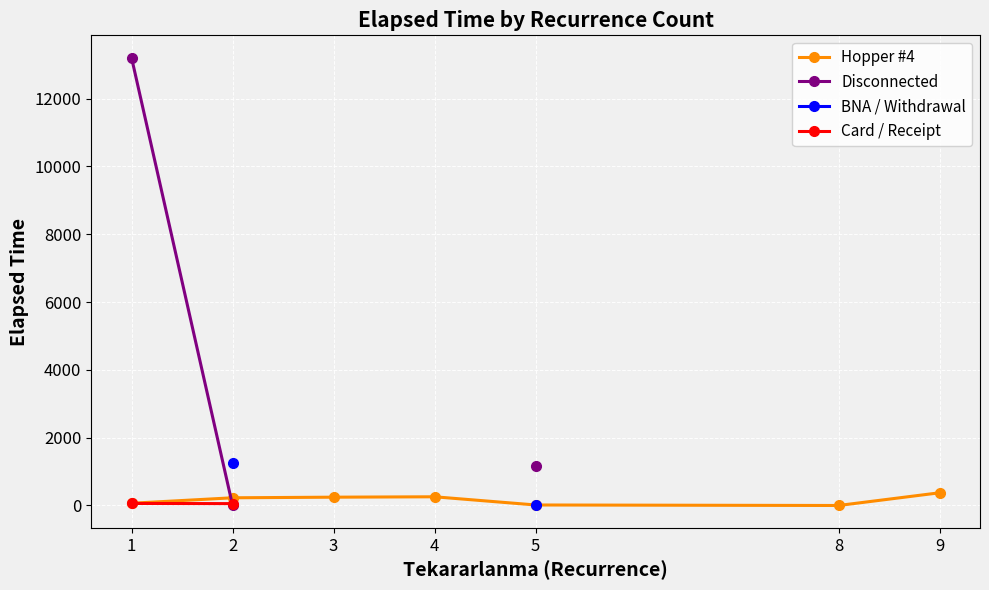

True or false: Hopper #4 has more than 0 points higher than both neighbors.

True